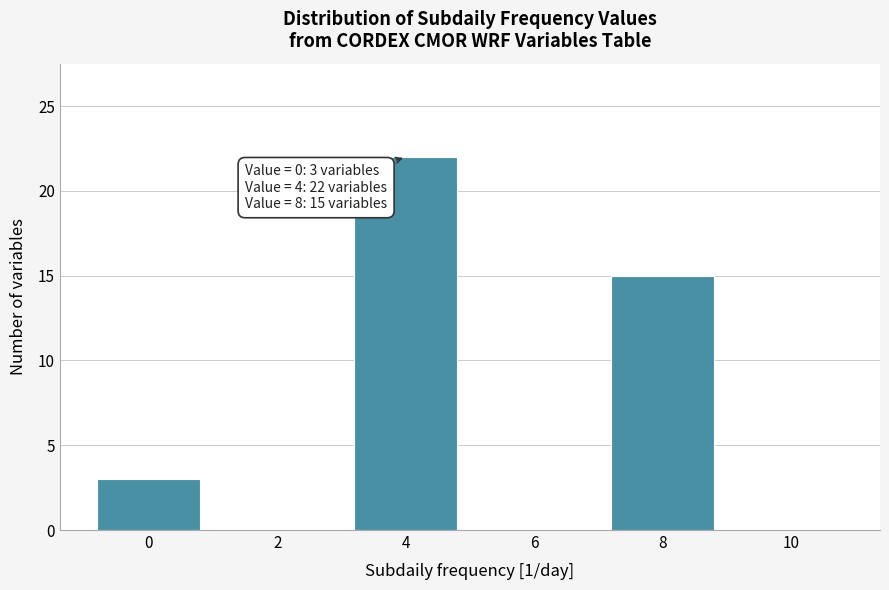

Which range on the x-axis has the tallest bar?

3 to 5